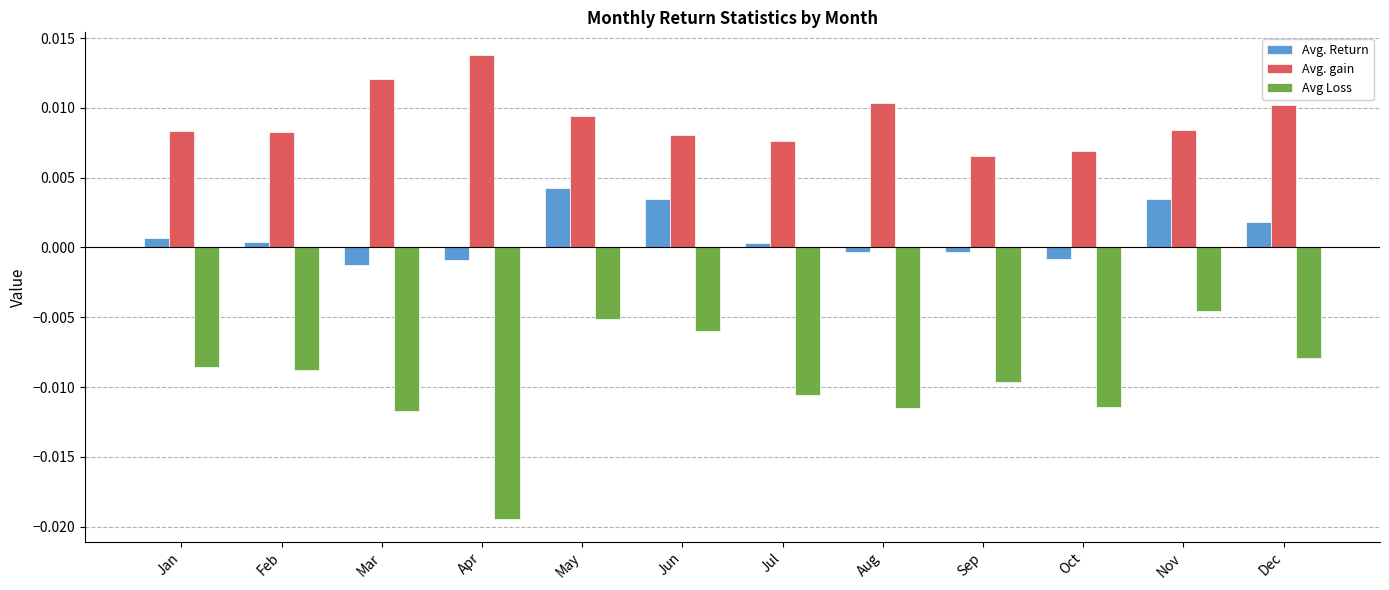

Count the Avg. gain values in the range 0 to 1.

12